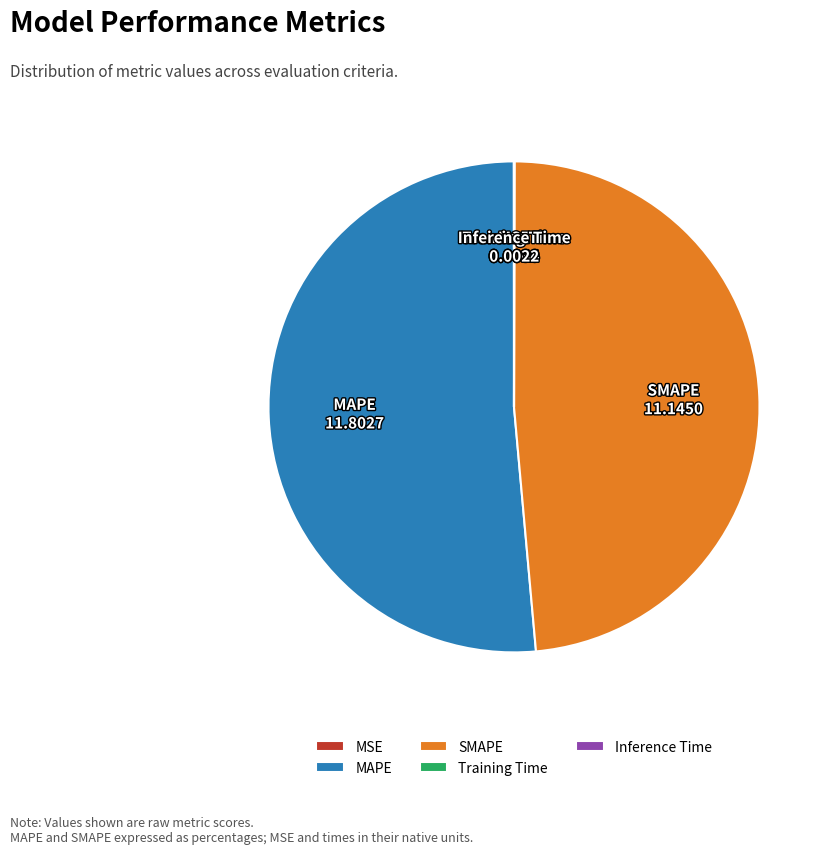

Which category has the biggest portion of the pie?

MAPE